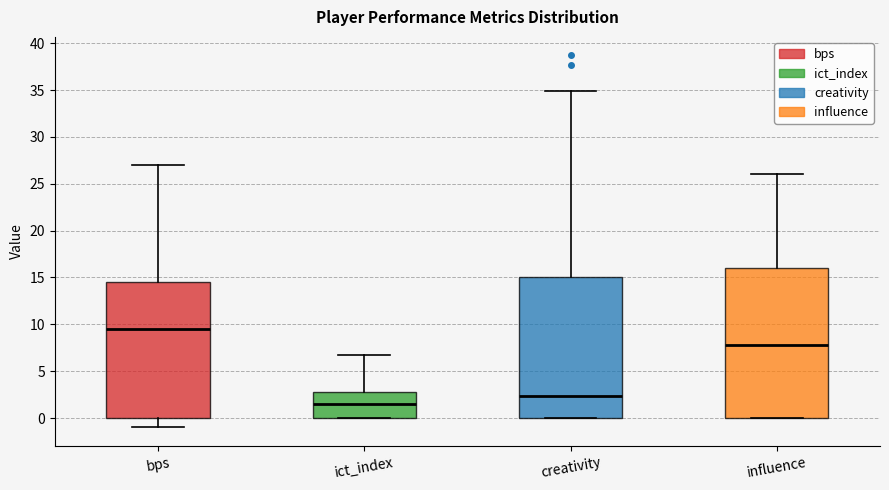

Which box's median line is the highest?

bps